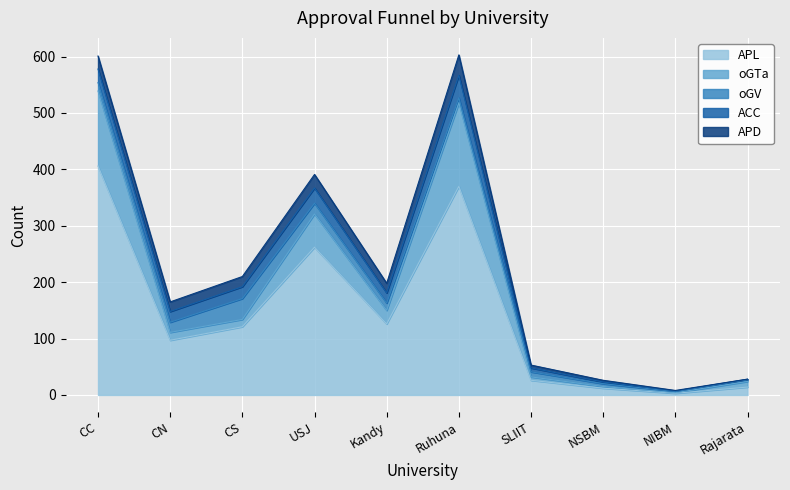

What is the maximum value shown in the chart?

406